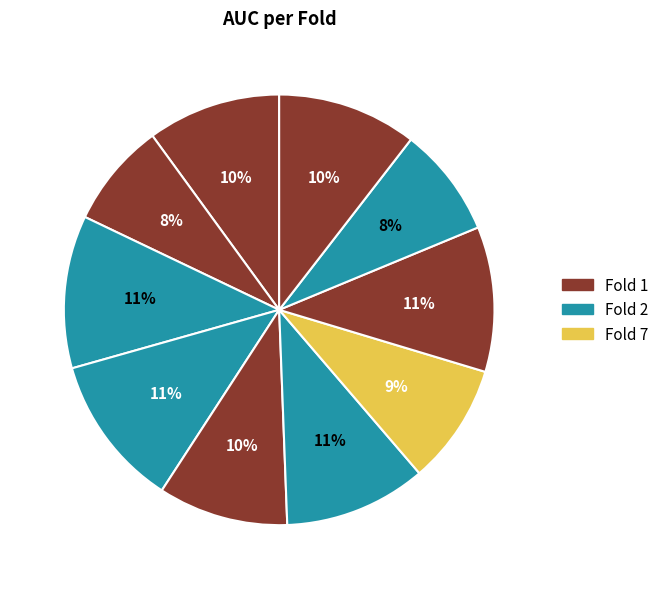

Count the number of slices in the pie.

10